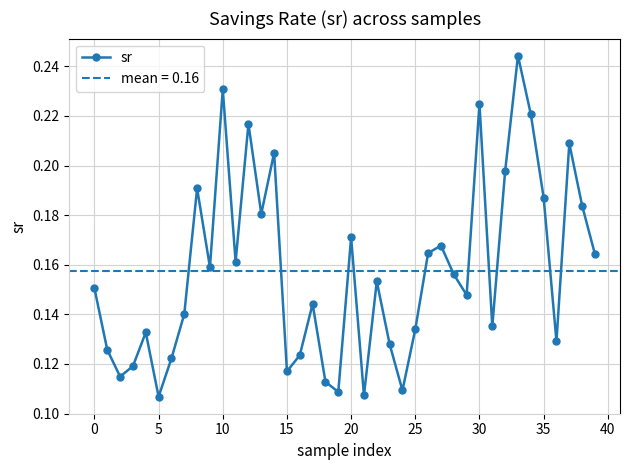

The chart shows a value of 0.0 at 26. True or false?

False